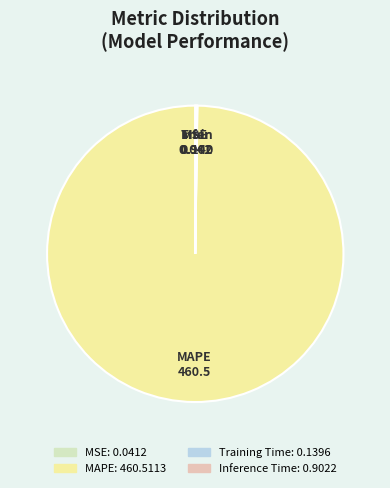

Which category has the biggest portion of the pie?

MAPE